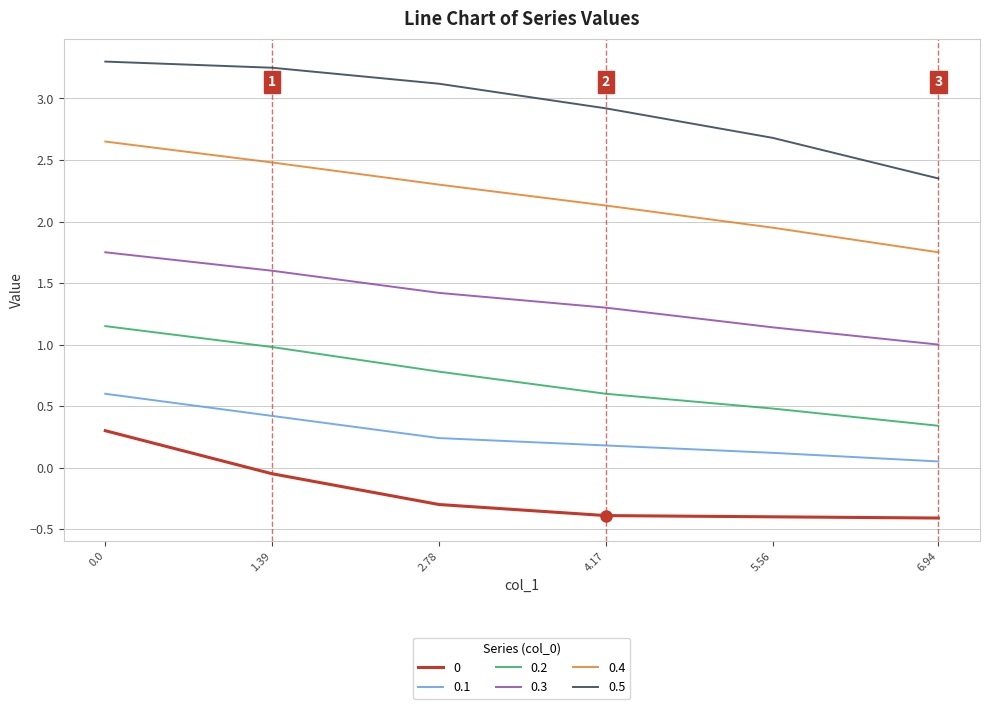

At how many categories does at least one series exceed 2?

6